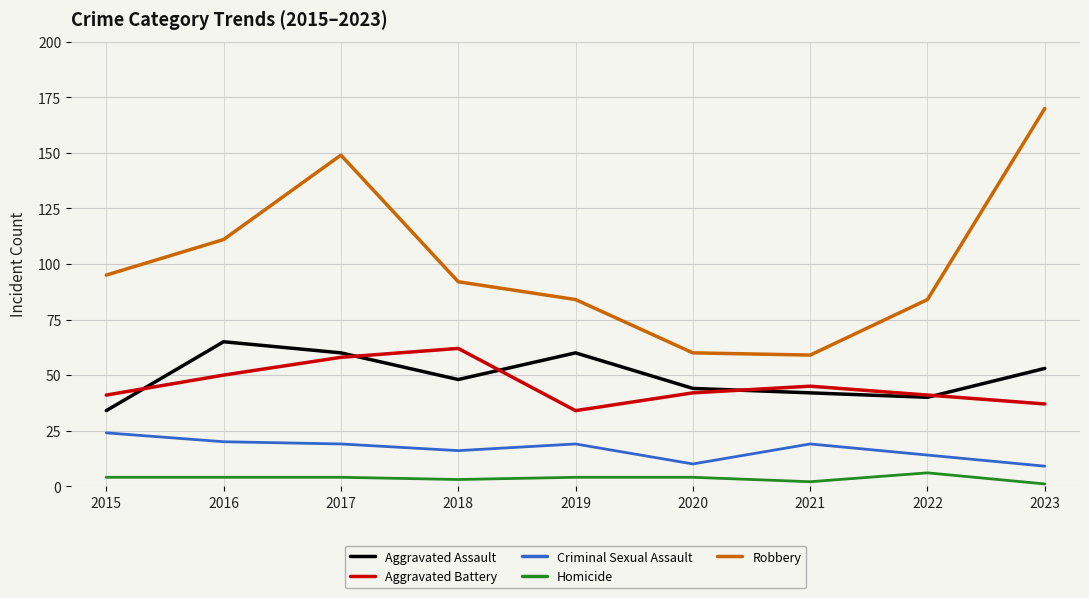

The value of Criminal Sexual Assault at 2018 is 16. True or false?

True